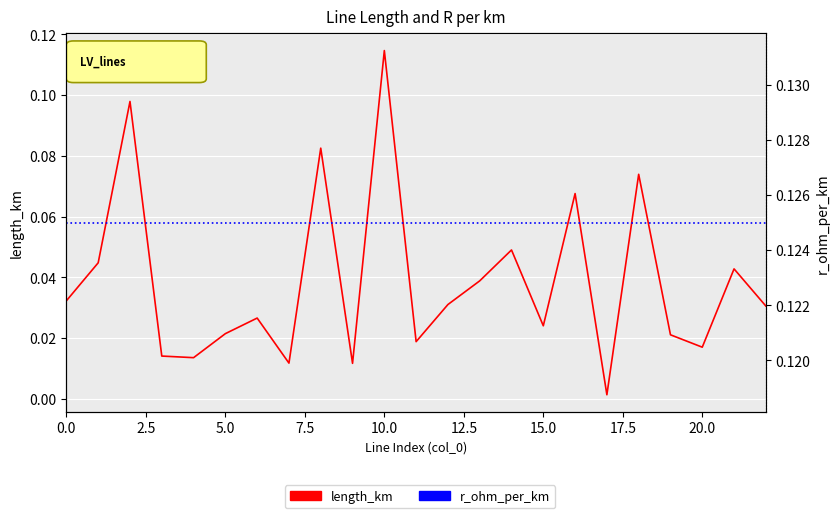

What is the difference between the highest and lowest values at 19?

0.1